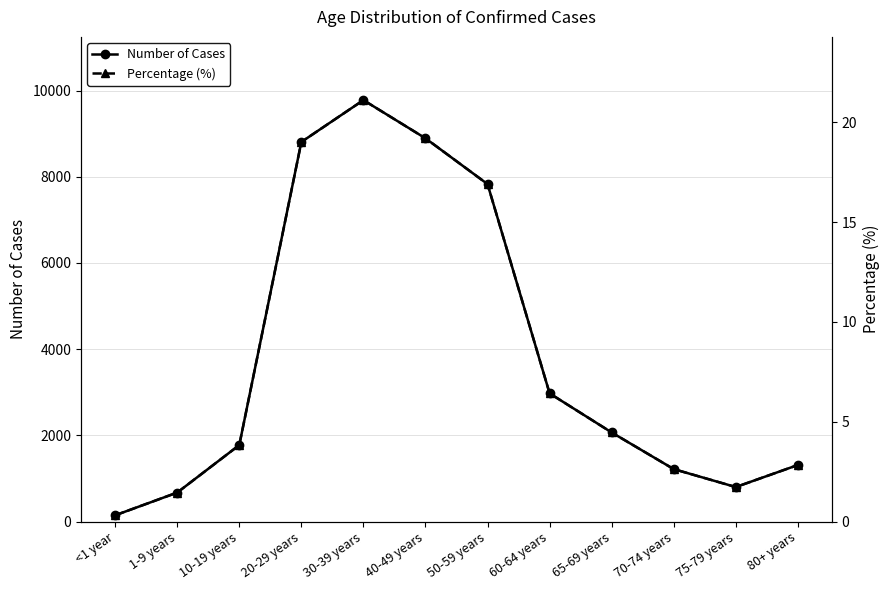

Reading left to right, list all the values displayed in this chart.

Number of Cases: <1 year=147.0	1-9 years=674.0	10-19 years=1776.0	20-29 years=8806.0	30-39 years=9777.0	40-49 years=8891.0	50-59 years=7829.0	60-64 years=2975.0	65-69 years=2068.0	70-74 years=1218.0	75-79 years=802.0	80+ years=1313.0
Percentage (%): <1 year=0.3	1-9 years=1.5	10-19 years=3.8	20-29 years=19.0	30-39 years=21.1	40-49 years=19.2	50-59 years=16.9	60-64 years=6.4	65-69 years=4.5	70-74 years=2.6	75-79 years=1.7	80+ years=2.8